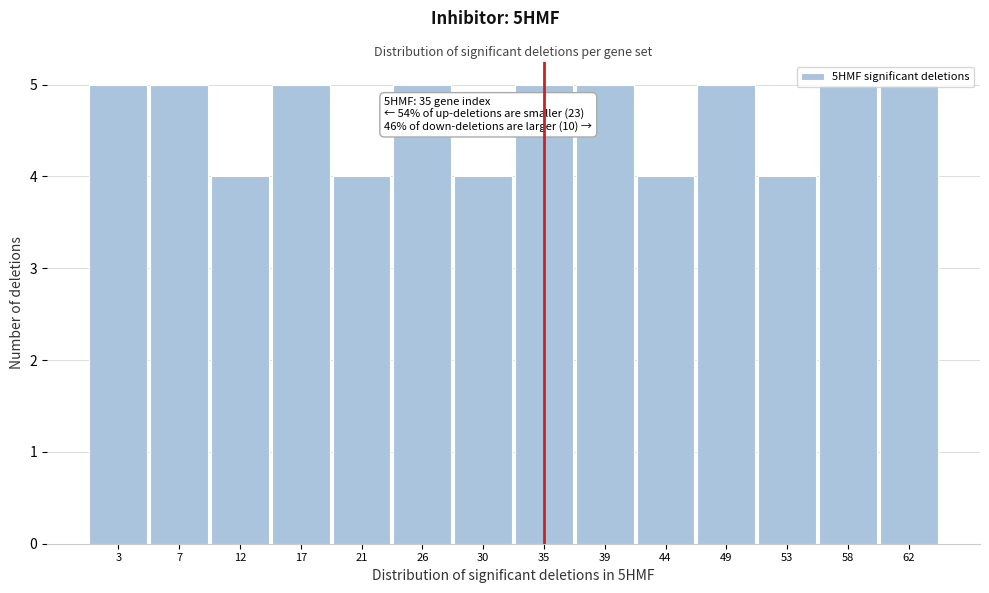

What is the average value?

5